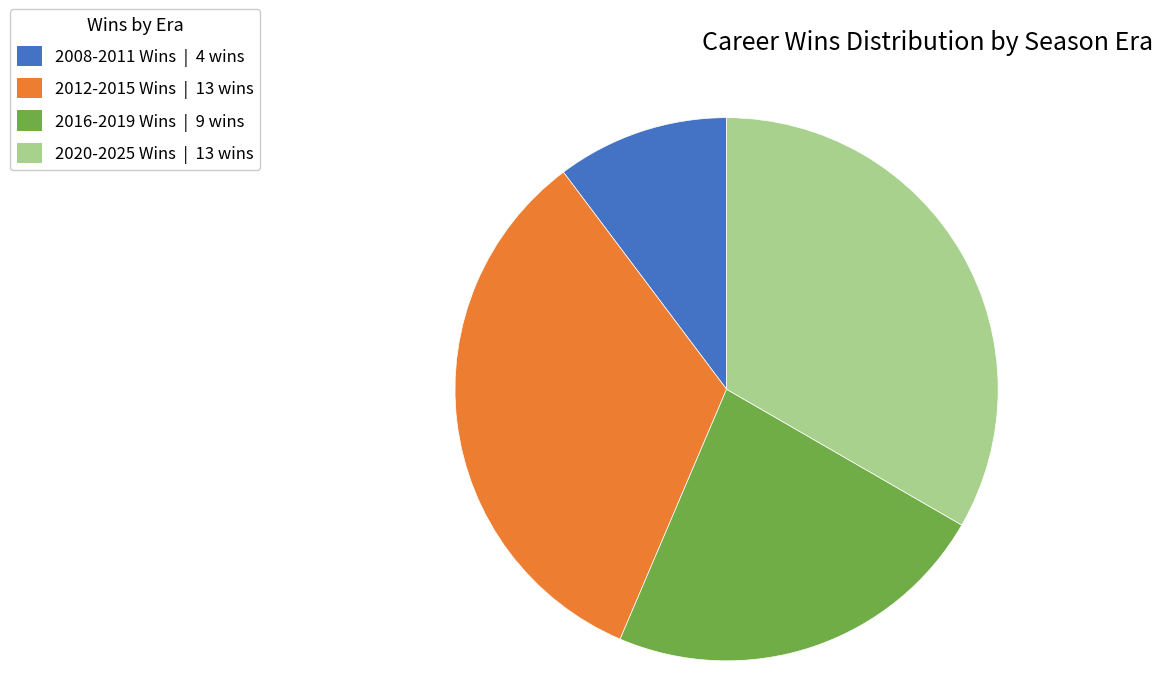

Is there a majority slice in this chart?

No